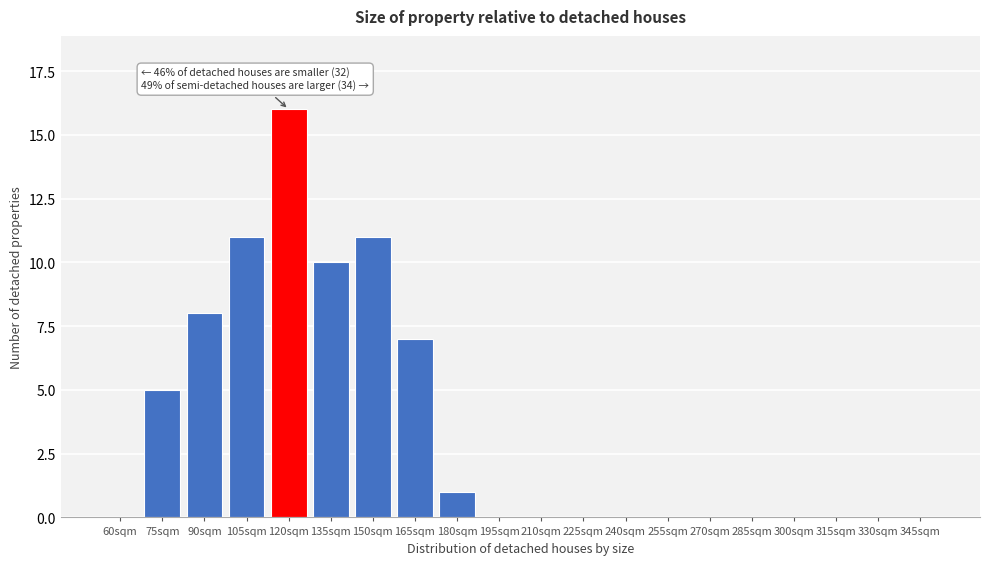

Reading left to right, what are all the values shown in this chart?

60sqm=0	75sqm=5	90sqm=8	105sqm=11	120sqm=16	135sqm=10	150sqm=11	165sqm=7	180sqm=1	195sqm=0	210sqm=0	225sqm=0	240sqm=0	255sqm=0	270sqm=0	285sqm=0	300sqm=0	315sqm=0	330sqm=0	345sqm=0